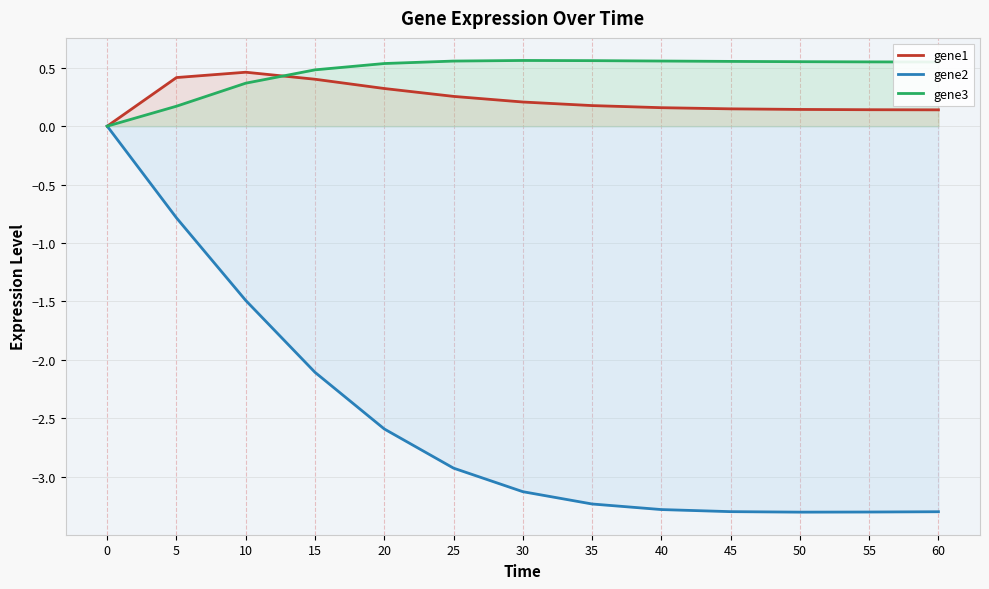

What is the minimum value for gene2?

-3.3